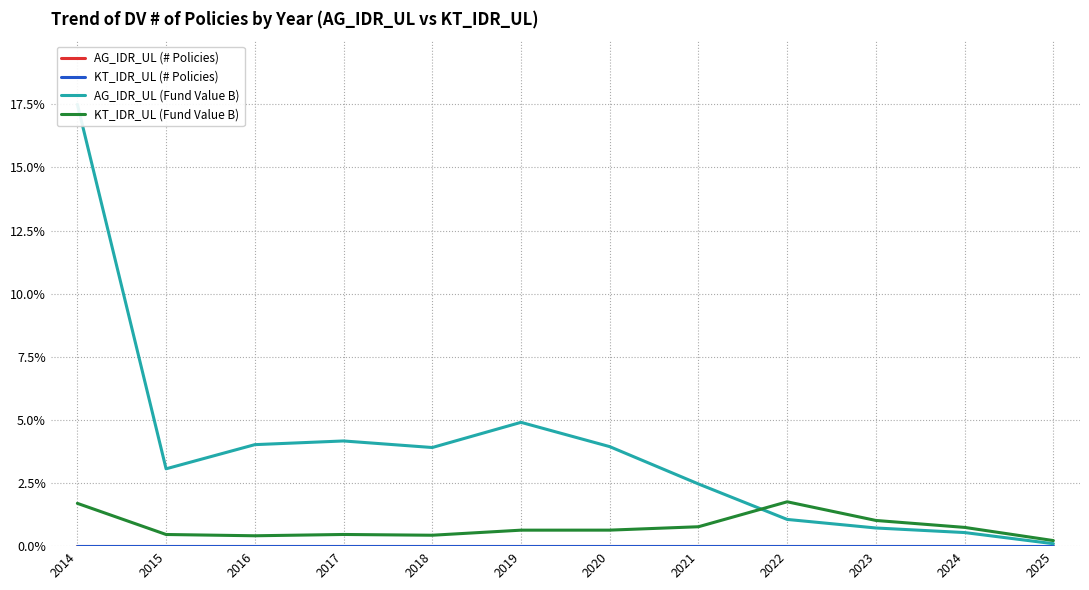

Where is the first local minimum for KT_IDR_UL (# Policies)?

2016